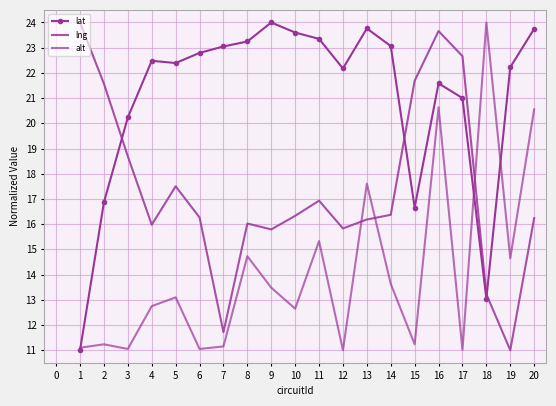

Between 4 and 14, which series saw the biggest shift?

alt